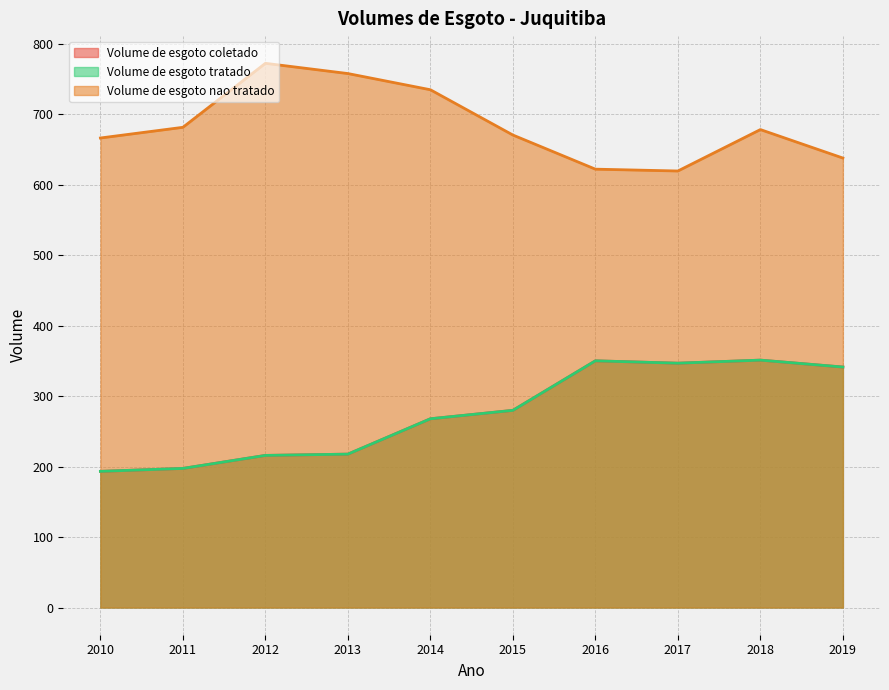

Is the value of Volume_de_esgoto_coletado at 2015 greater than the value of Volume_de_esgoto_nao_tratado at 2015?

No